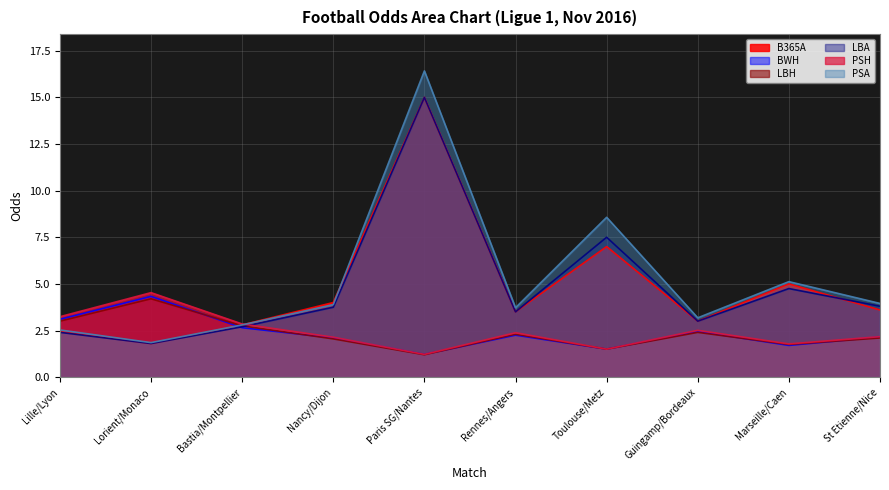

How many interior local peaks does the PSH series have?

3